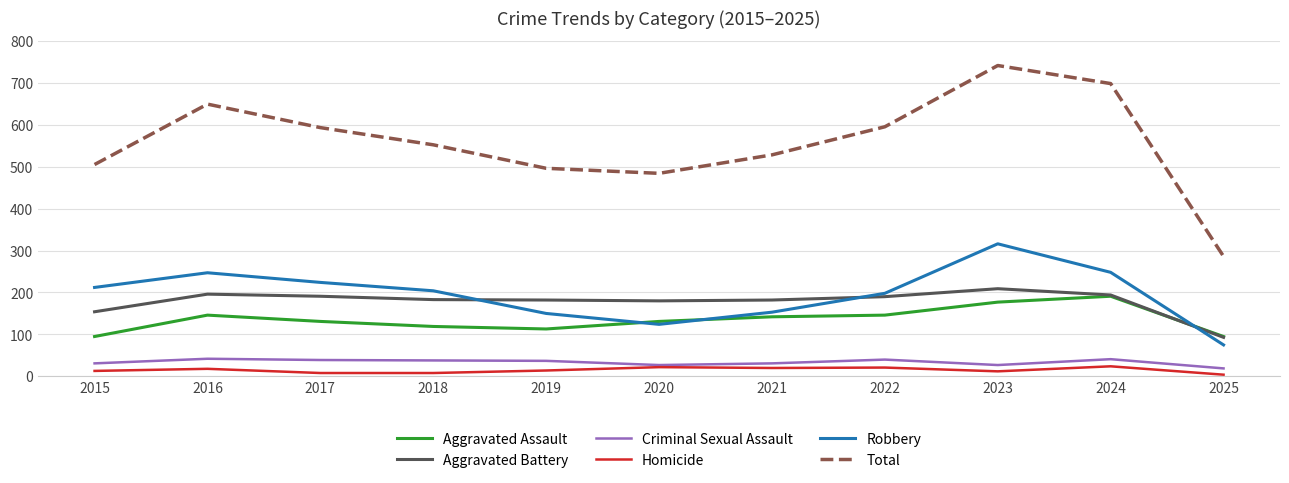

What is the difference between the highest and lowest values at 2024?

674